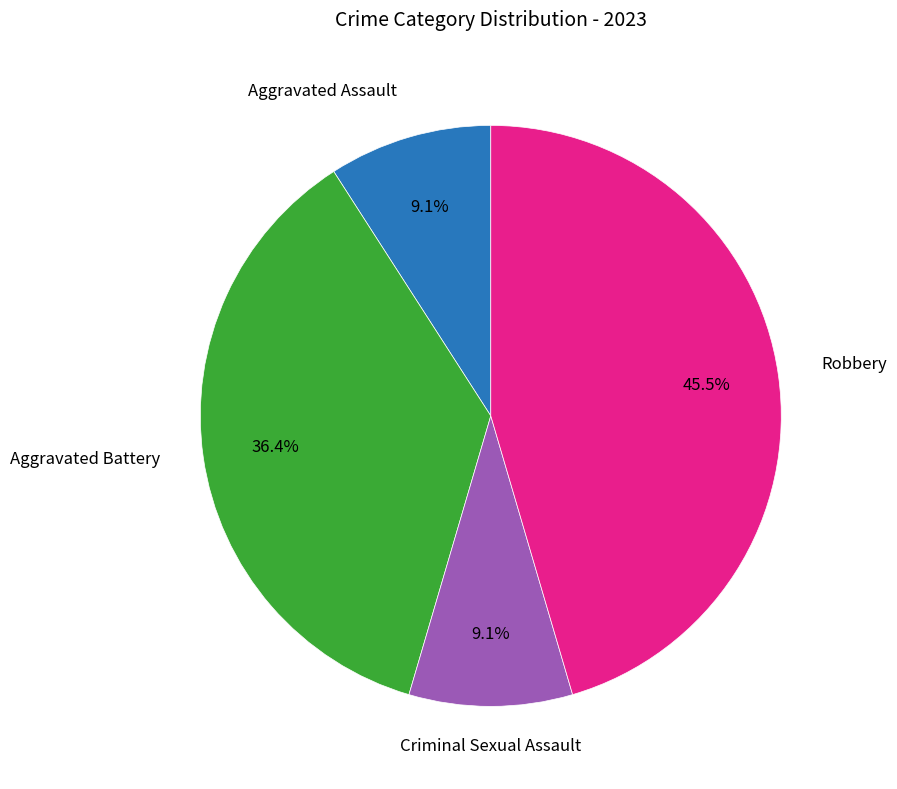

Is there any slice that represents more than half of the pie?

No